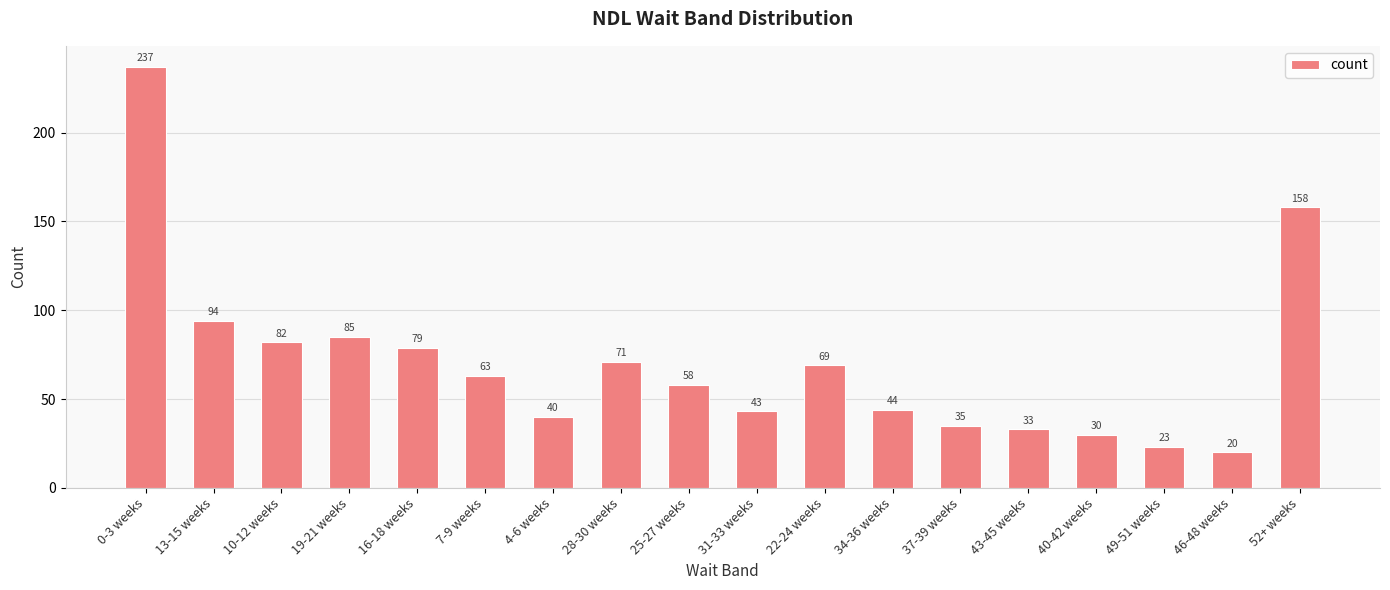

What is the sum of the values at 28-30 weeks and 34-36 weeks?

115